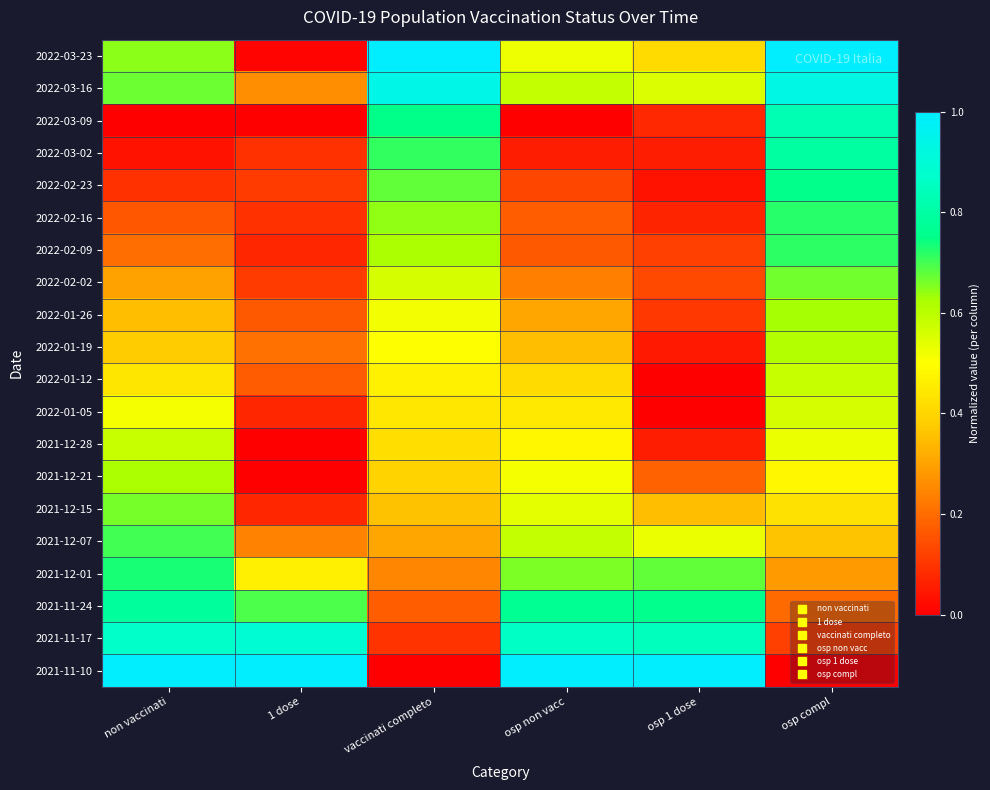

Rank the series by their maximum value, from highest to lowest.

2022-03-23, 2021-11-10, 2022-03-16, 2021-11-17, 2022-03-09, 2022-03-02, 2021-11-24, 2022-02-23, 2021-12-01, 2022-02-16, 2022-02-09, 2021-12-07, 2022-02-02, 2021-12-15, 2022-01-26, 2021-12-21, 2022-01-19, 2022-01-12, 2021-12-28, 2022-01-05